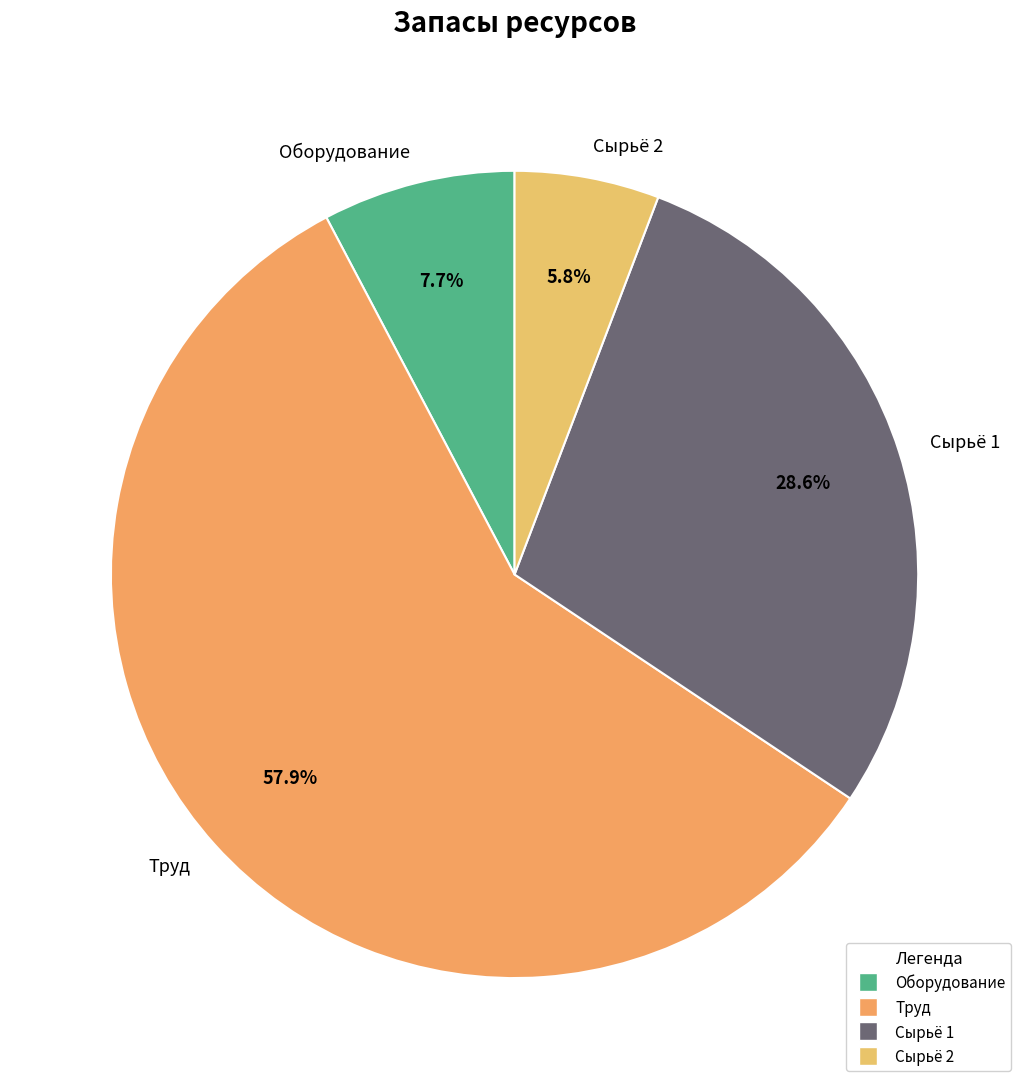

Which has a higher value, Труд or Оборудование?

Труд